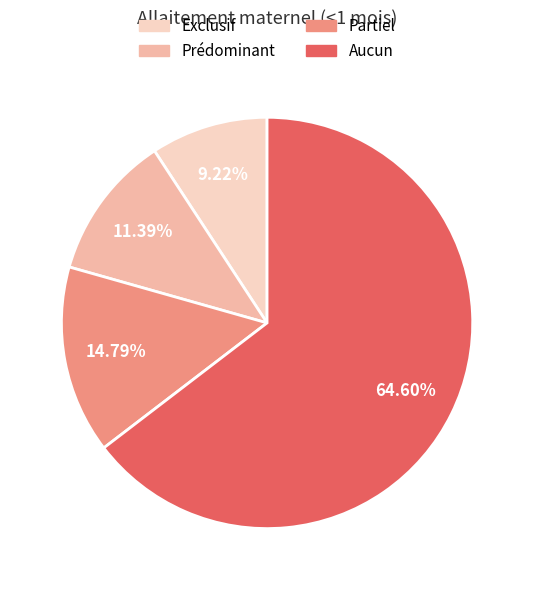

What is the smallest slice in the pie chart?

Exclusif